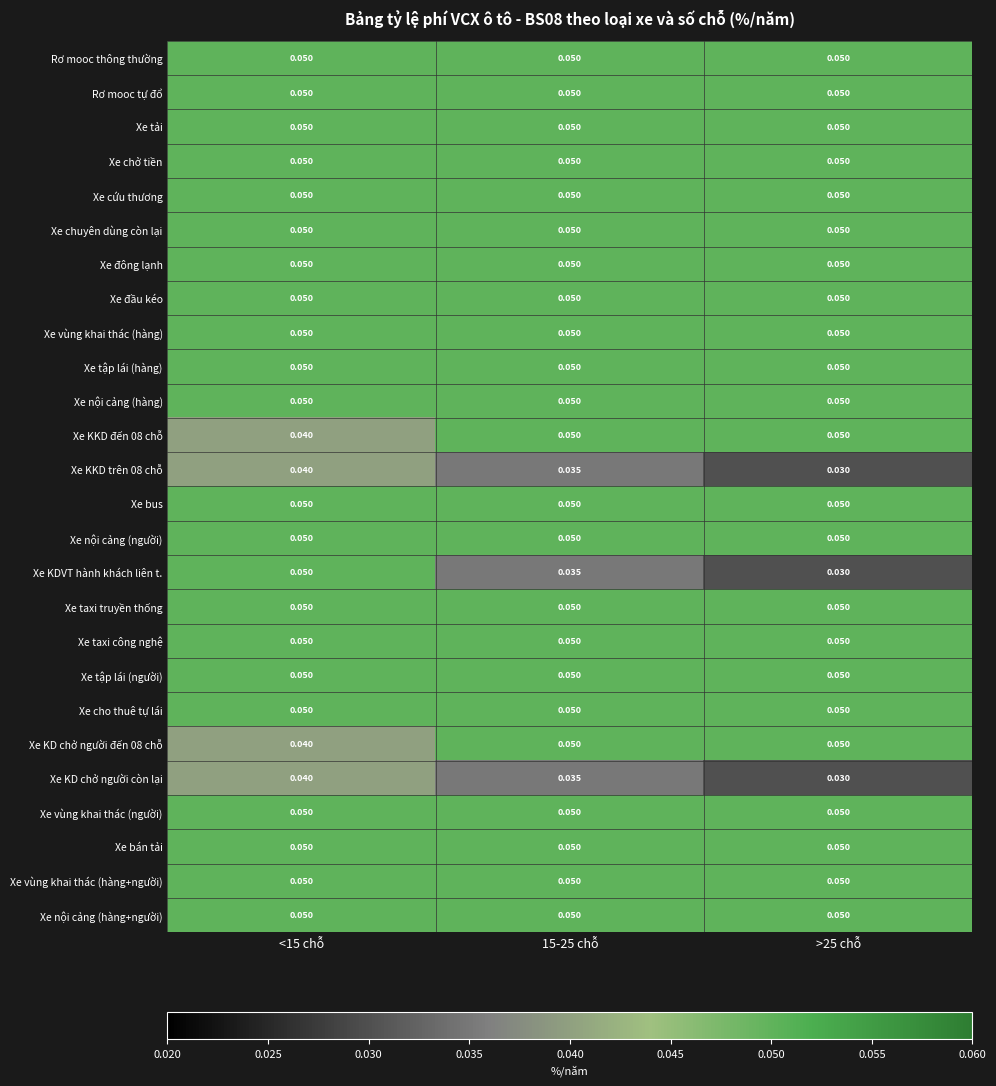

Which series has the largest range (max minus min)?

Xe KDVT hành khách liên t.